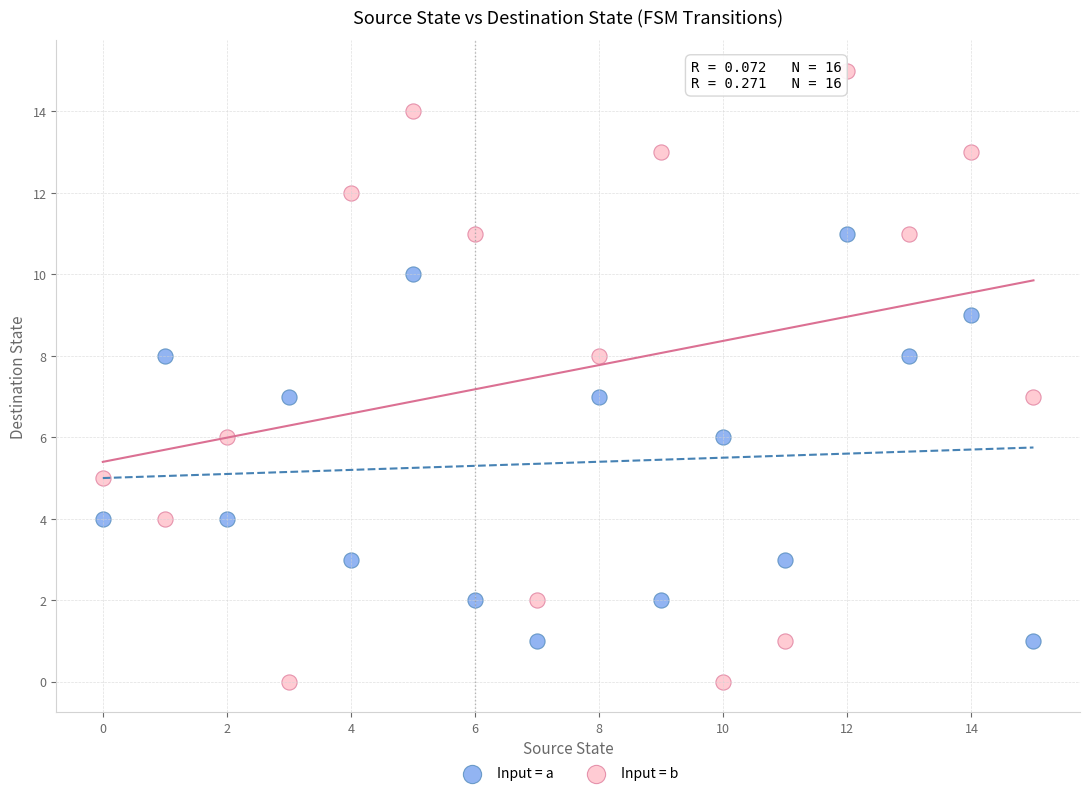

Which series contains the lowest Y value?

Input = b